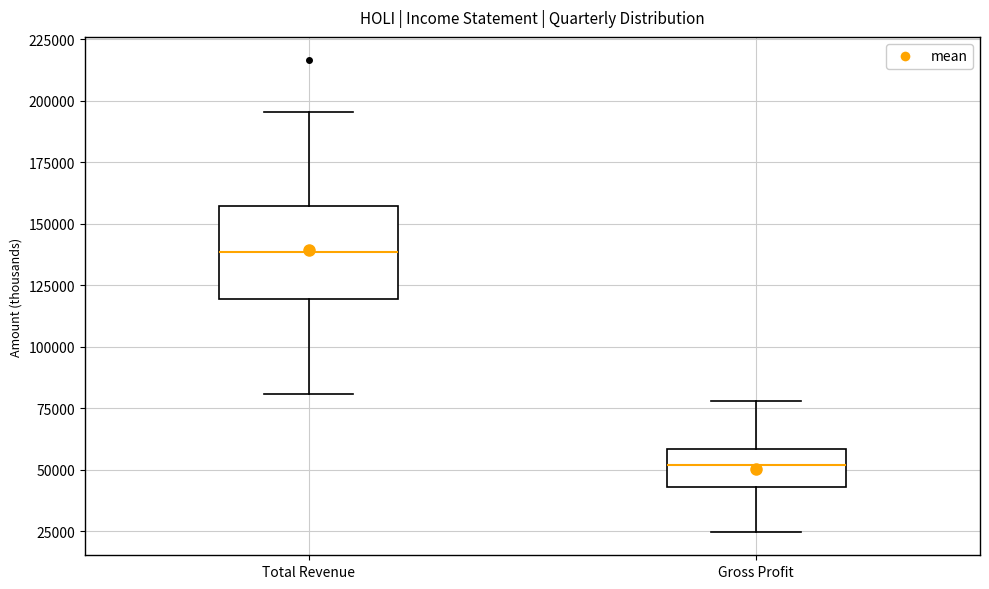

Reading left to right, transcribe this box plot: for each box, give where its median line is, the range the box spans, and where its two whiskers end, as read against the y-axis. The values are not printed on the chart, so give them approximately, as read against the axis.

Total Revenue: median 140000, box 120000 to 155000, whiskers 80000 to 195000
Gross Profit: median 50000, box 45000 to 60000, whiskers 25000 to 80000